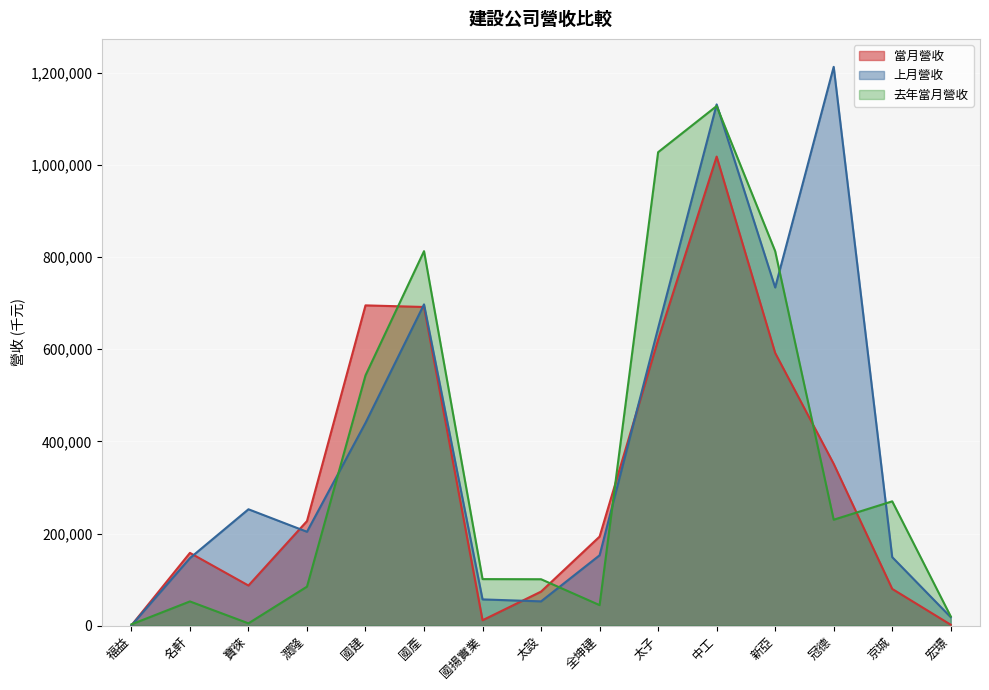

Is the value of 上月營收 at 福益 greater than the value of 去年當月營收 at 太設?

No